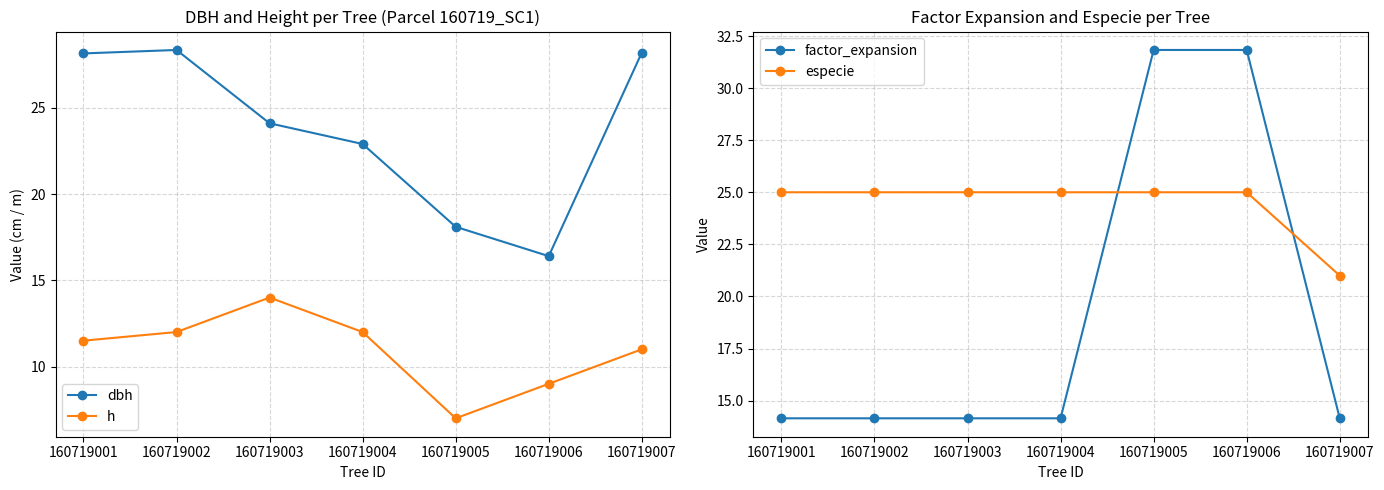

Which label corresponds to the smallest value in the chart?

160719005